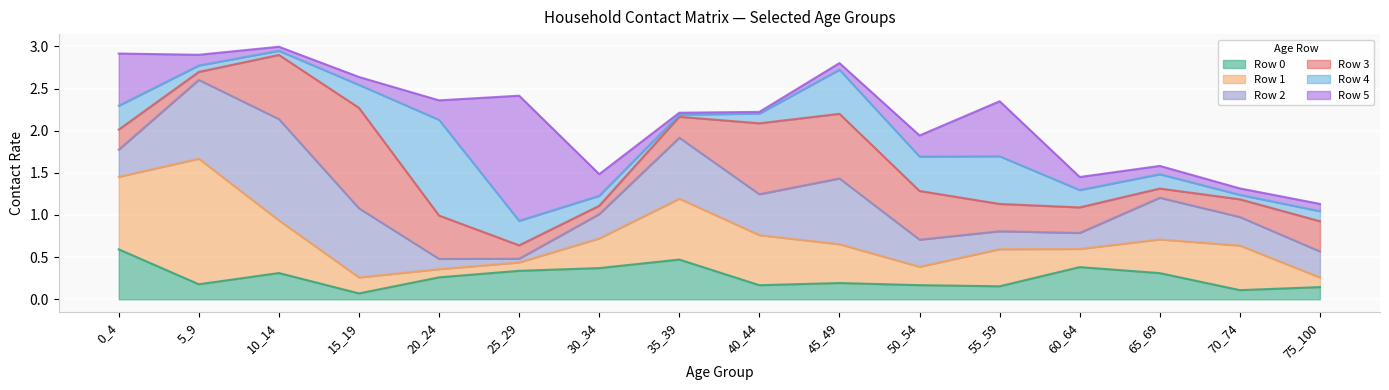

Where is the first local maximum for Row 4?

20_24